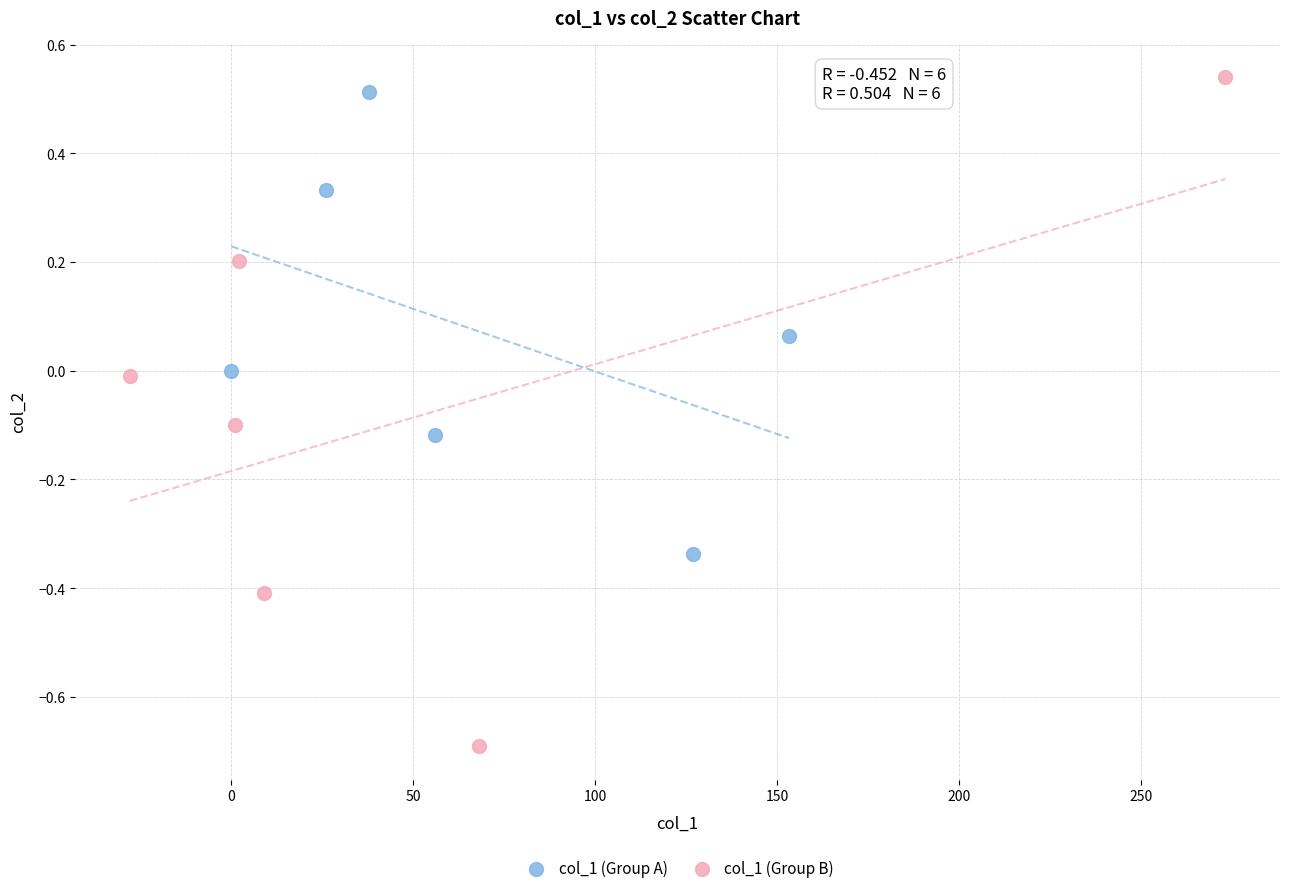

Which series reaches the minimum Y coordinate?

col_1 (Group B)